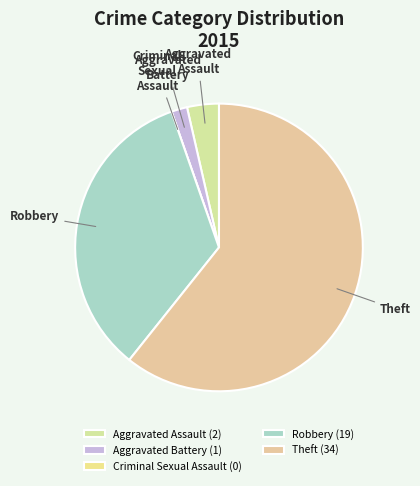

To the nearest percent, what percentage of the pie is Theft?

61%